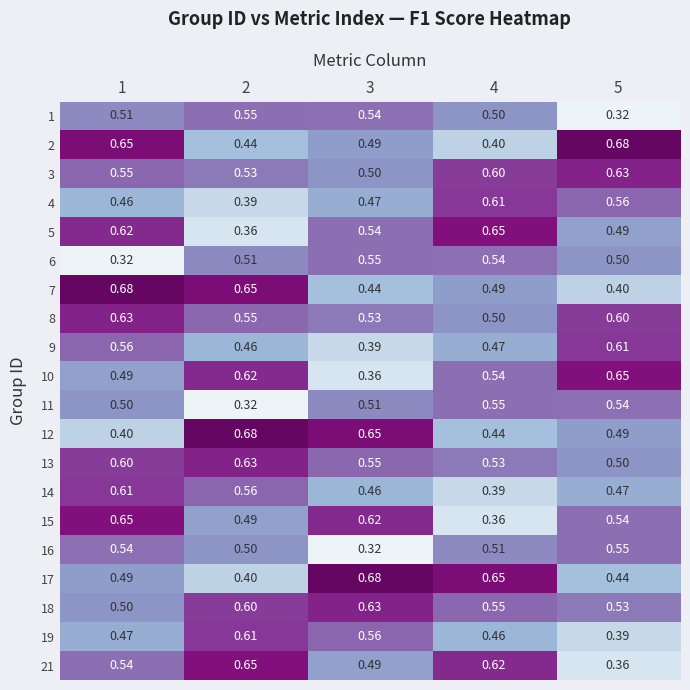

Is the value of 21 at 2 greater than the value of 12 at 4?

Yes